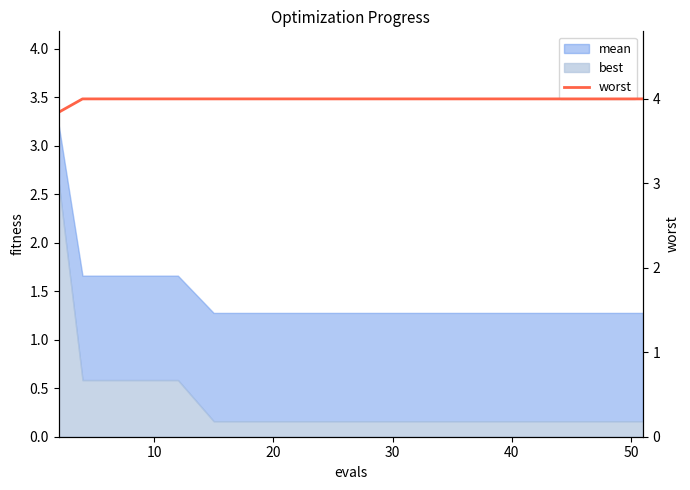

True or false: the data shows 5.7 at 7.

False